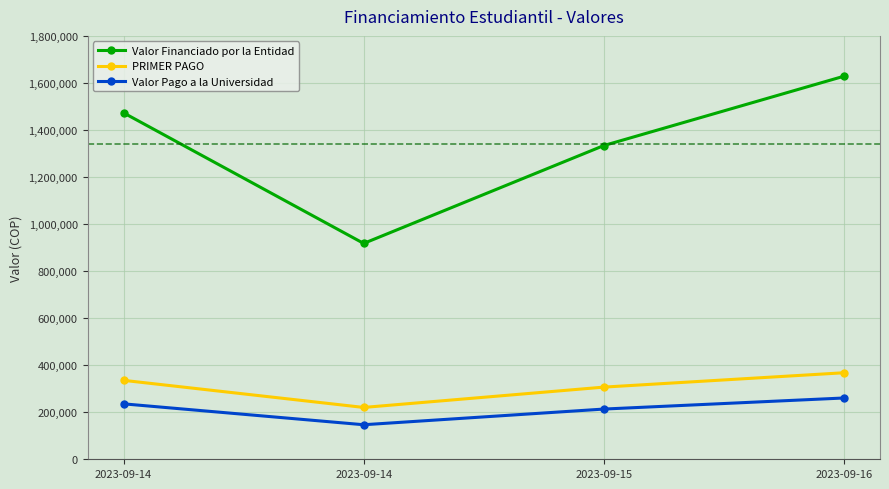

What are all the series names shown in the legend?

Valor Financiado por la Entidad, PRIMER PAGO, Valor Pago a la Universidad